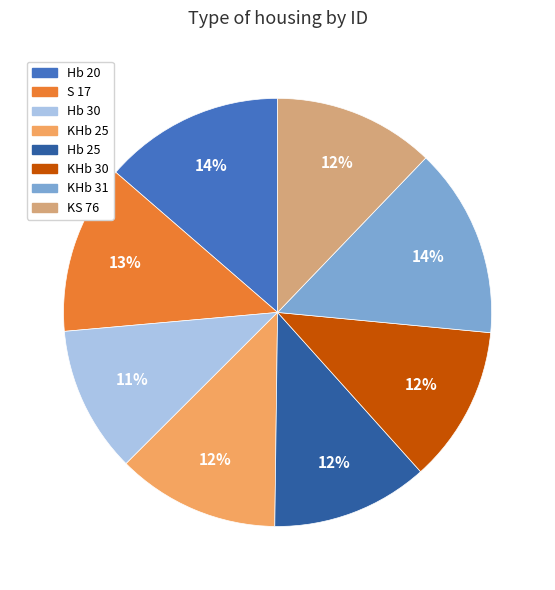

Is there a majority slice in this chart?

No